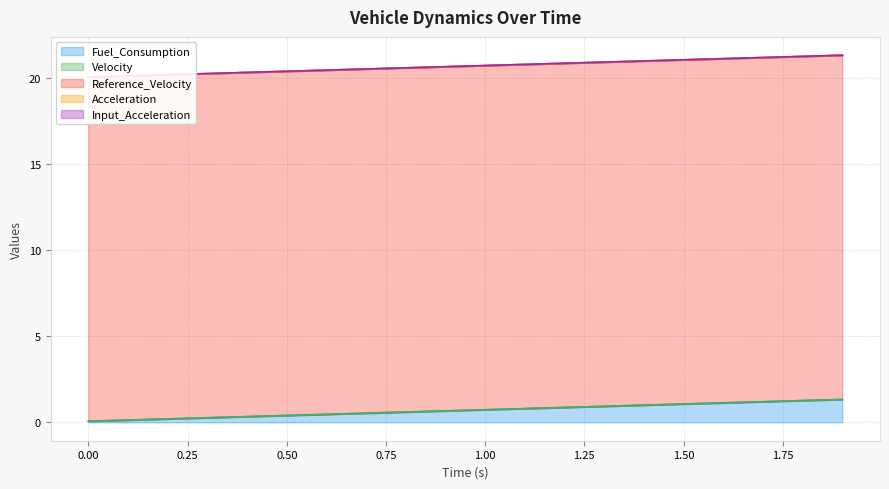

Is the value of Fuel_Consumption at 13 greater than the value of Input_Acceleration at 0?

Yes